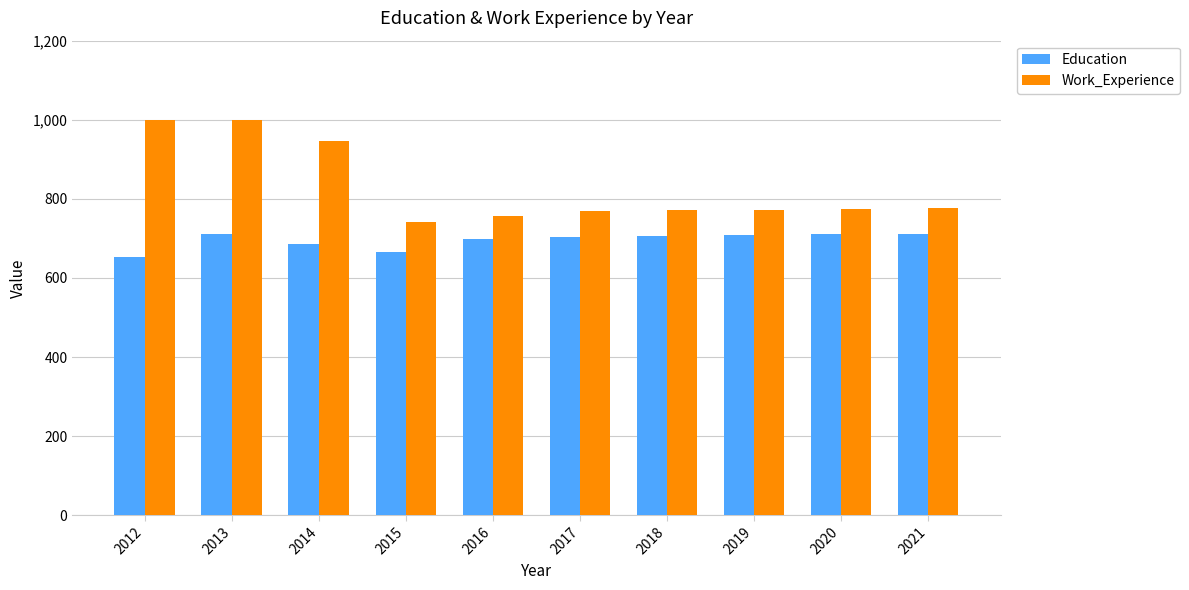

How many bars are there in total?

20